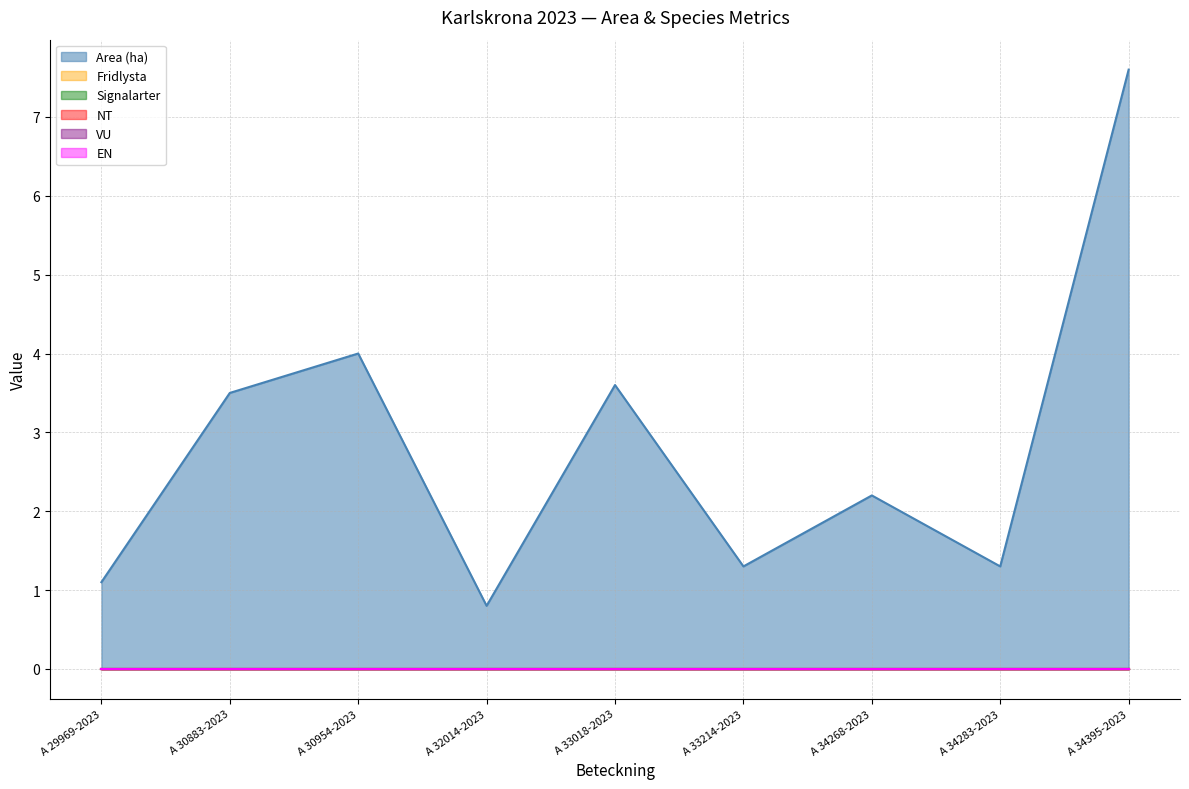

What position from the right is A 33214-2023?

4